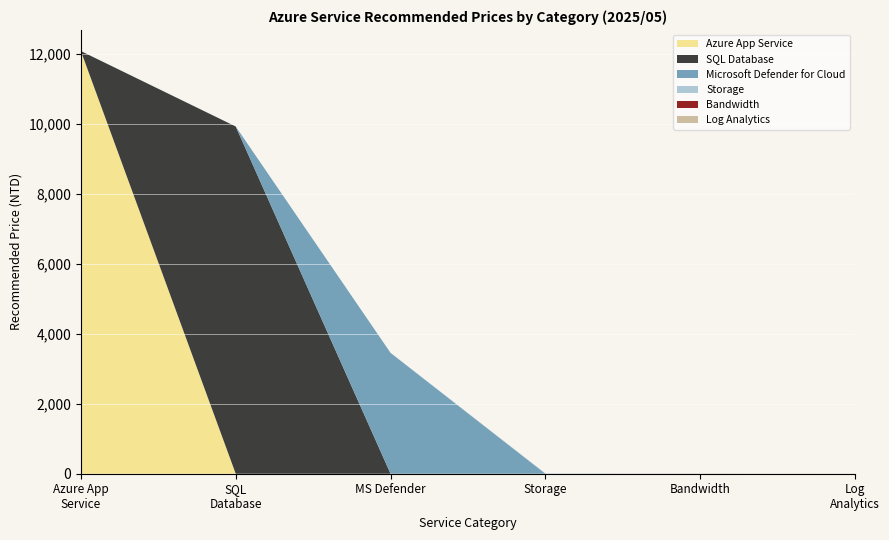

What is the highest value of the Azure App Service series?

12088.3